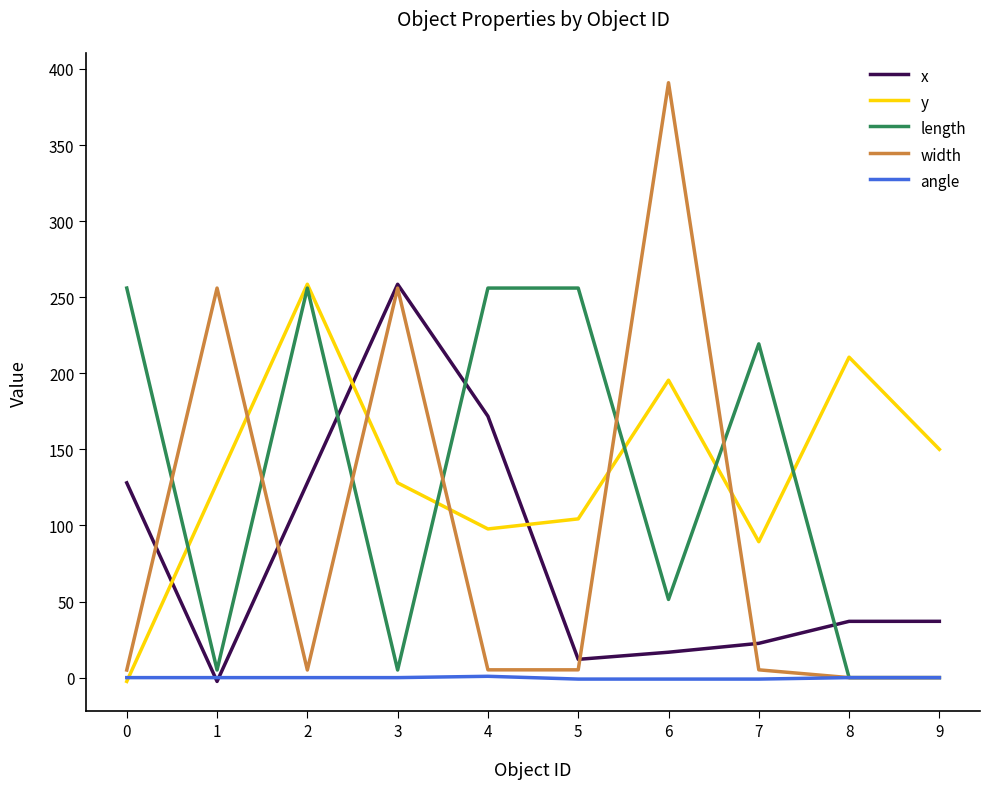

What is the minimum value for y?

-2.5